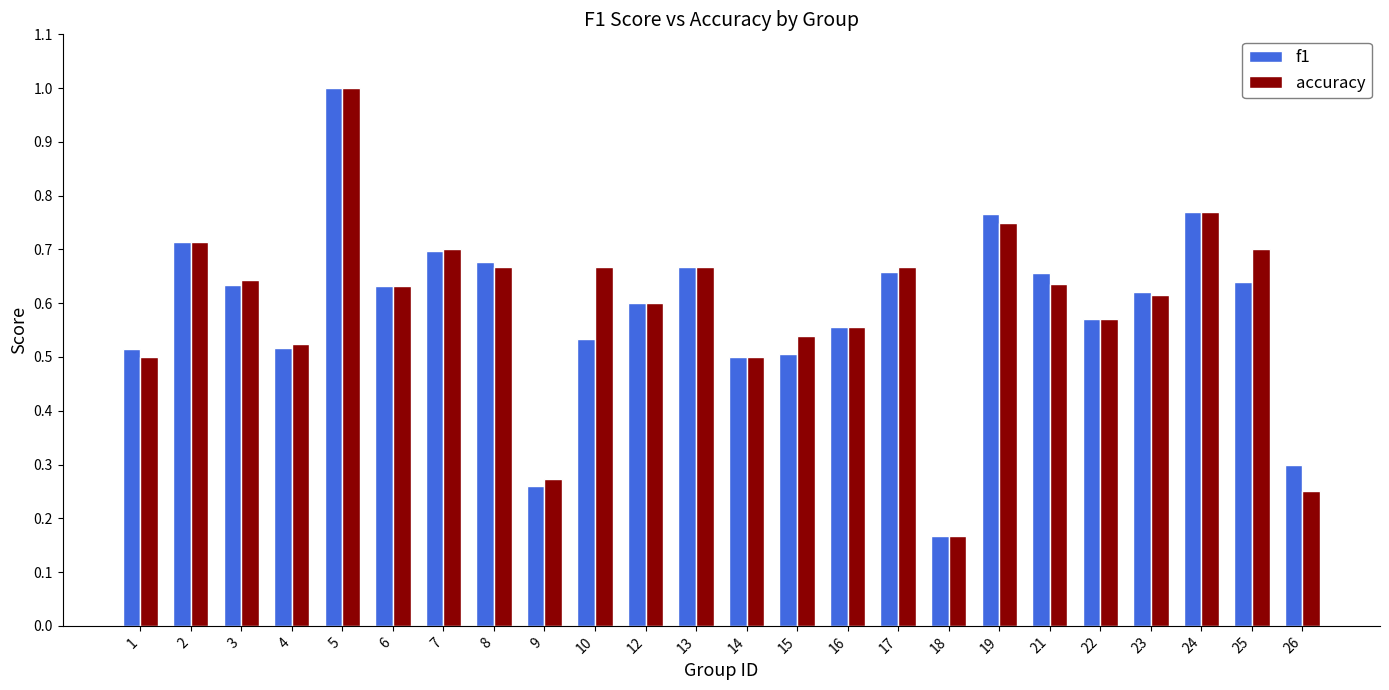

At which category is the sum across all series the highest?

5